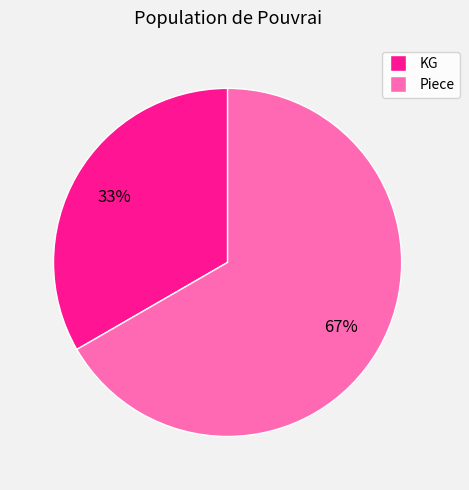

Which has a higher value, Piece or KG?

Piece